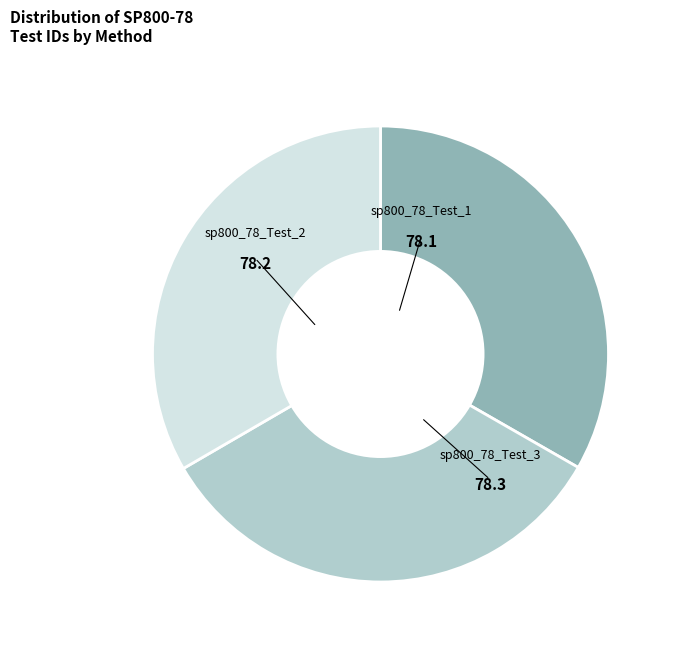

Is there any slice that represents more than half of the pie?

No